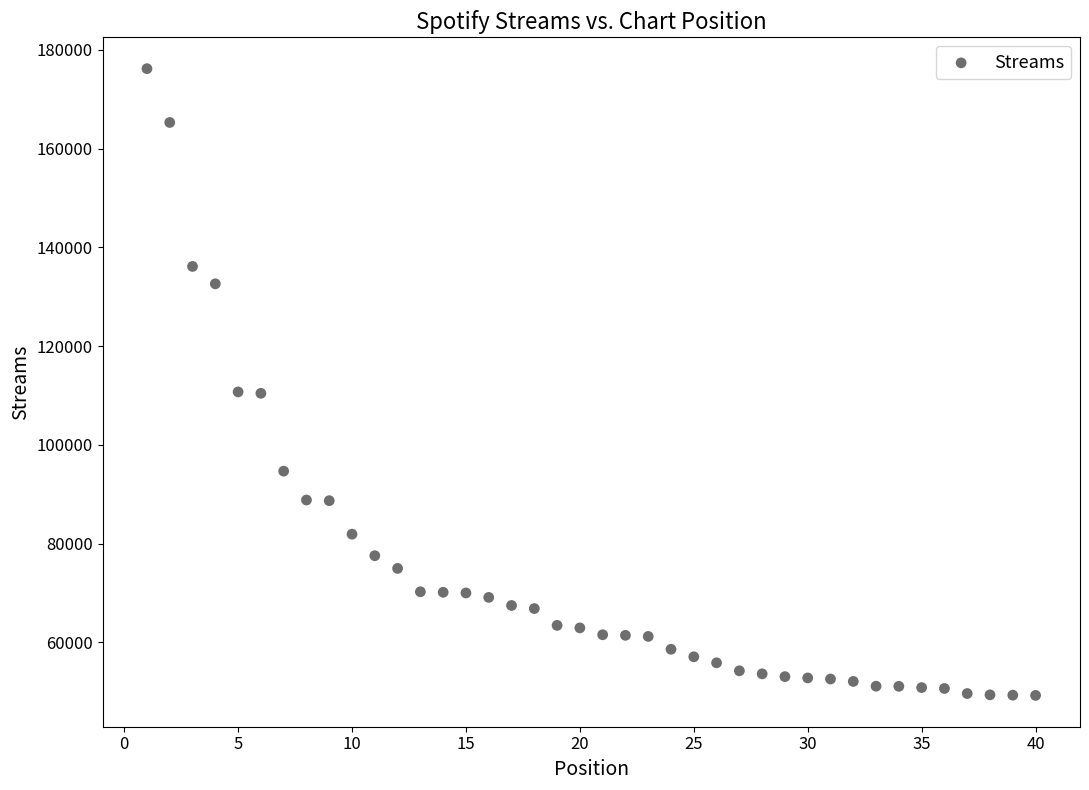

What is the range of Y values (max minus min)?

126898